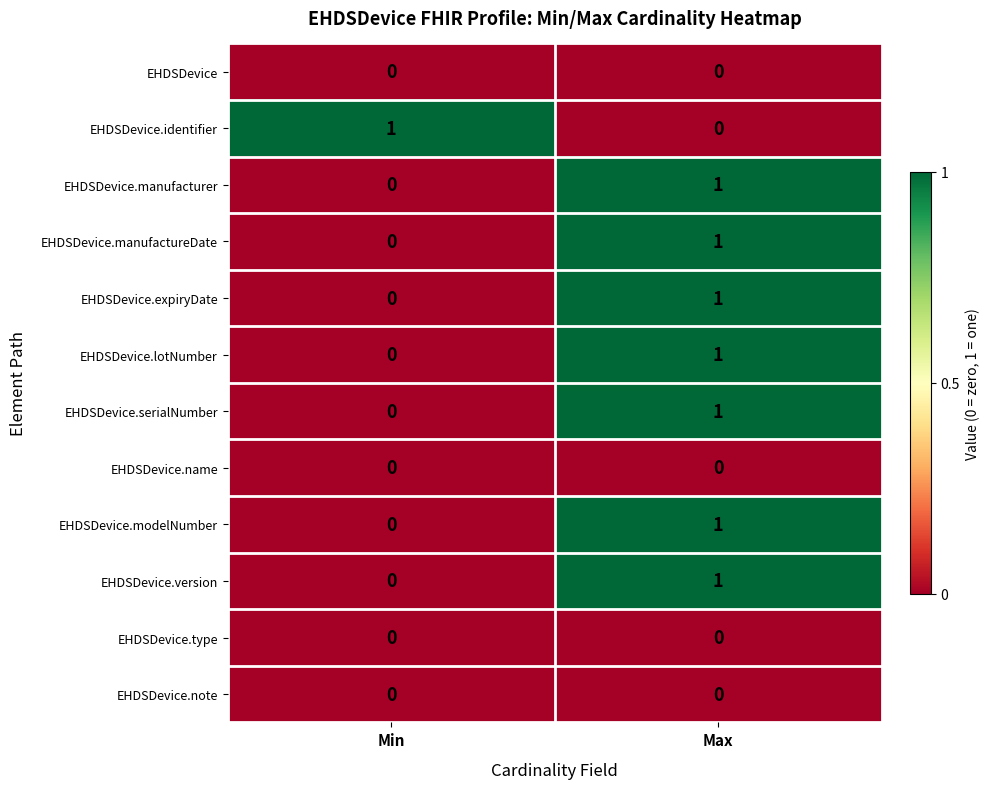

List the labels in order of EHDSDevice.modelNumber value, smallest first.

Min, Max